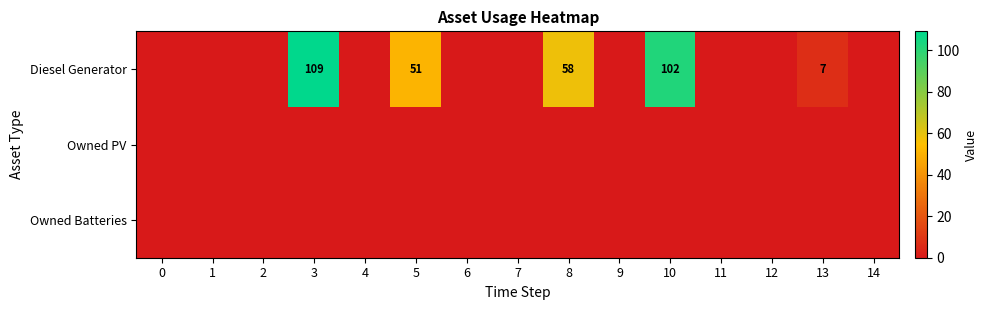

Is it true that Diesel Generator equals 7 at 13?

True